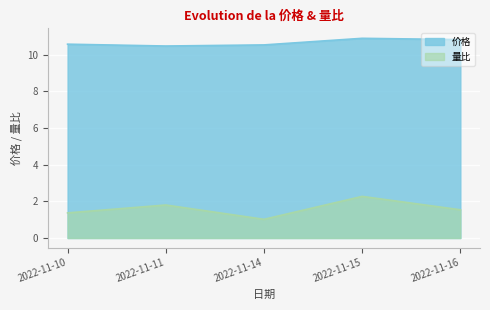

Between 2022-11-11 and 2022-11-16, which series saw the biggest shift?

价格